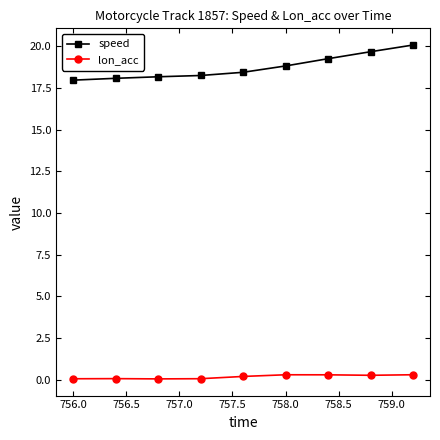

How many categories are shown in the chart?

9